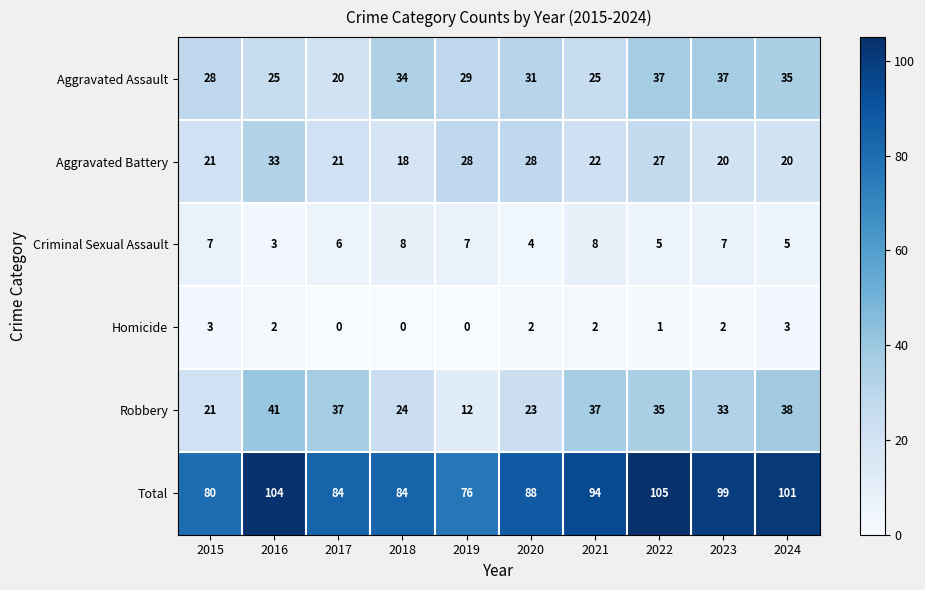

What is the sum of the Aggravated Assault values at 2016 and 2022?

62